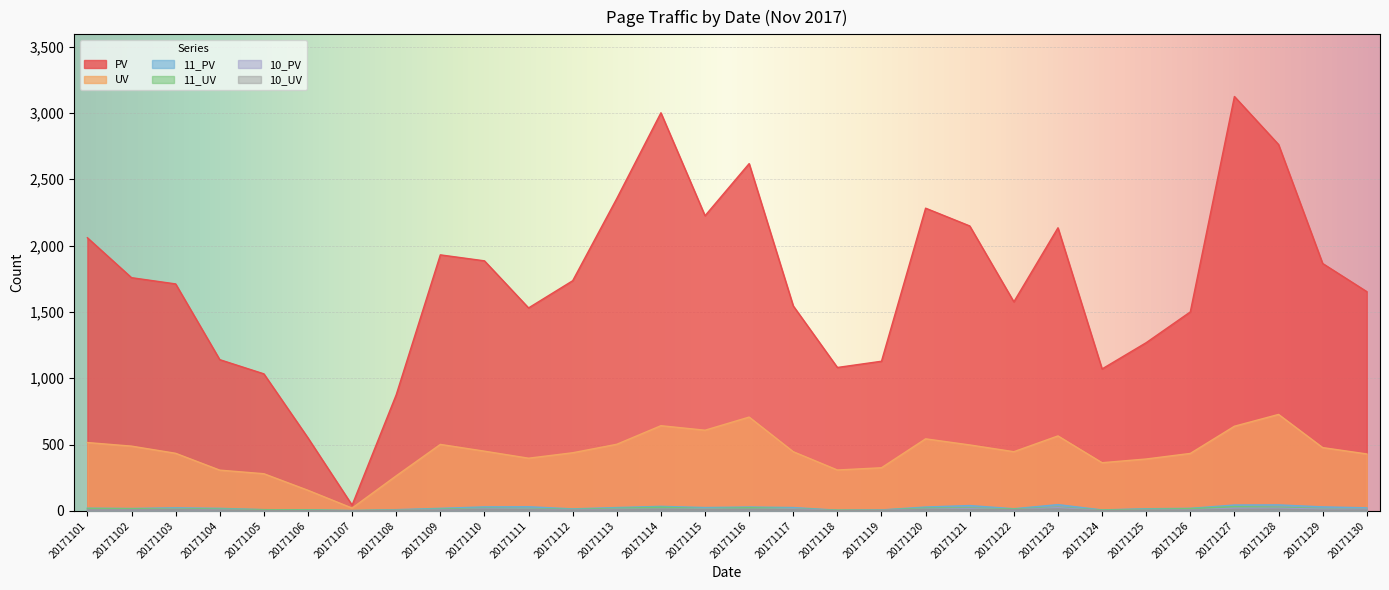

Which series has the largest total across all categories?

PV